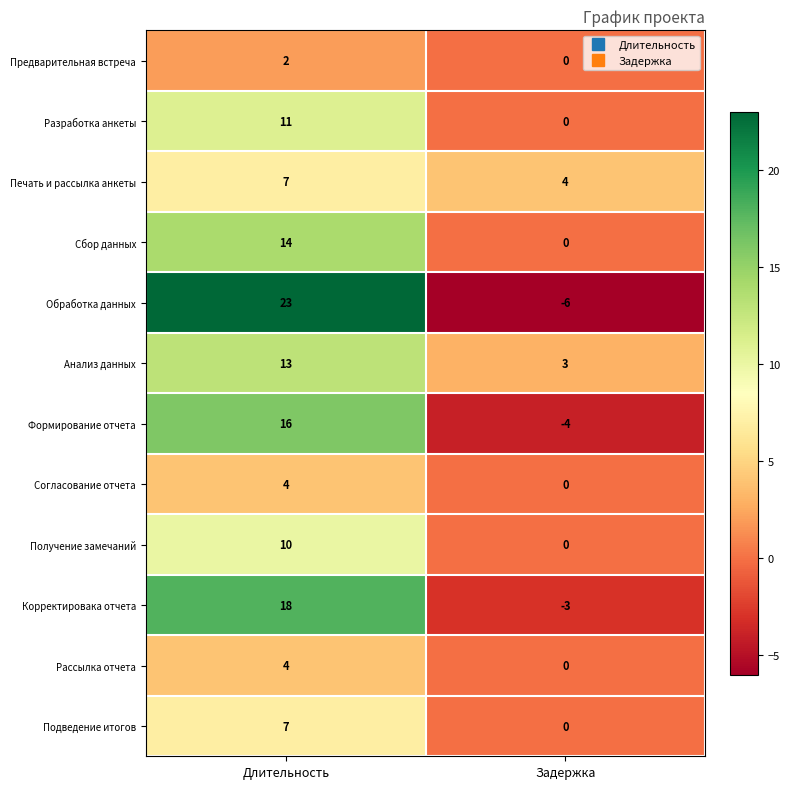

How many values in the Обработка данных series are below 23?

1